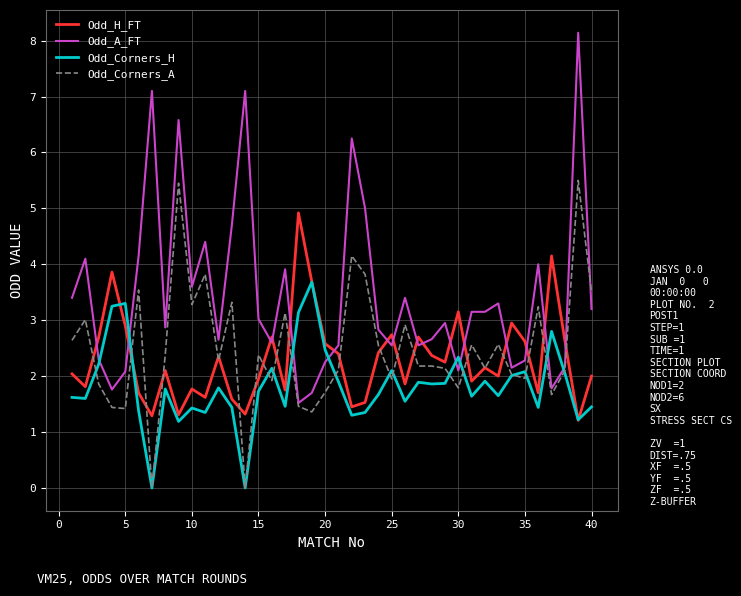

What is the lowest value of the Odd_A_FT series?

1.5